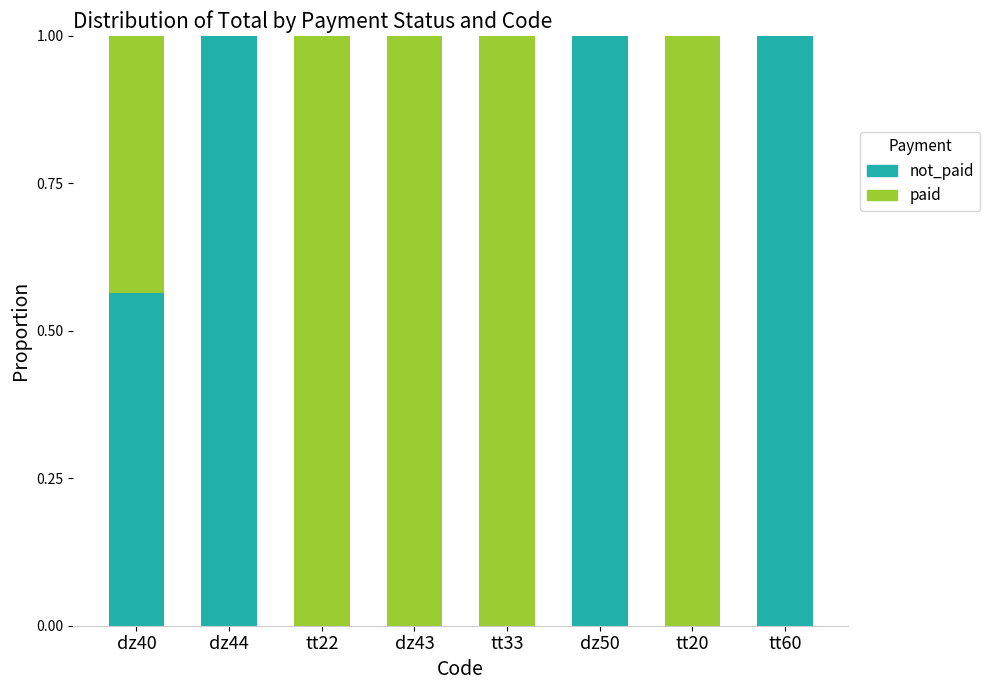

What is the total value across all series at dz50?

1.0